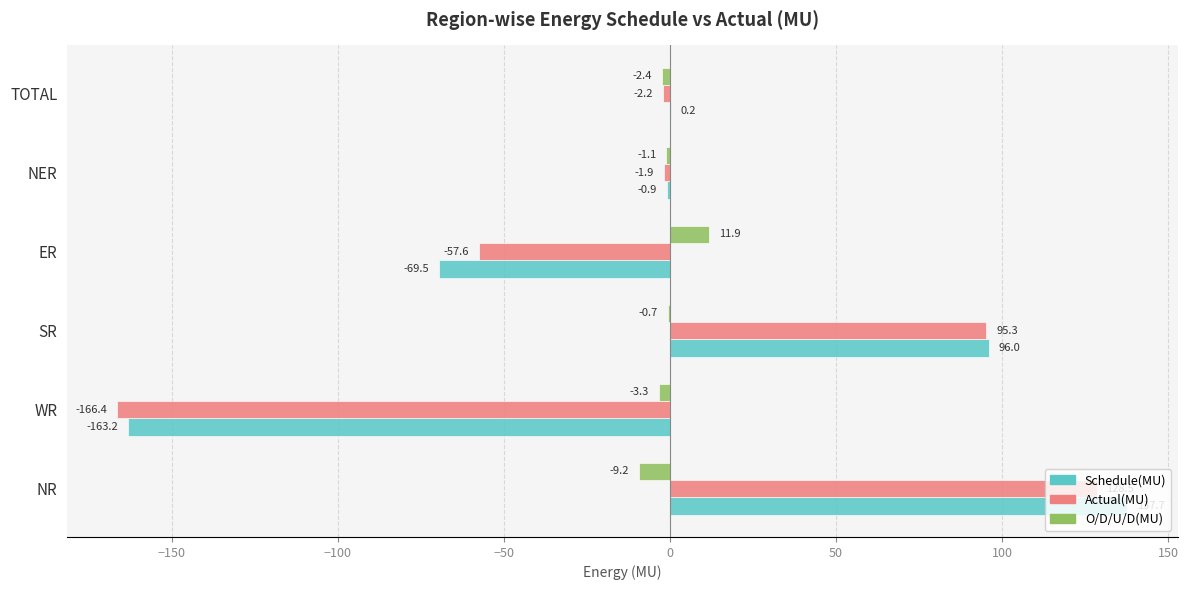

At which label is Schedule(MU) closest to -12?

NER